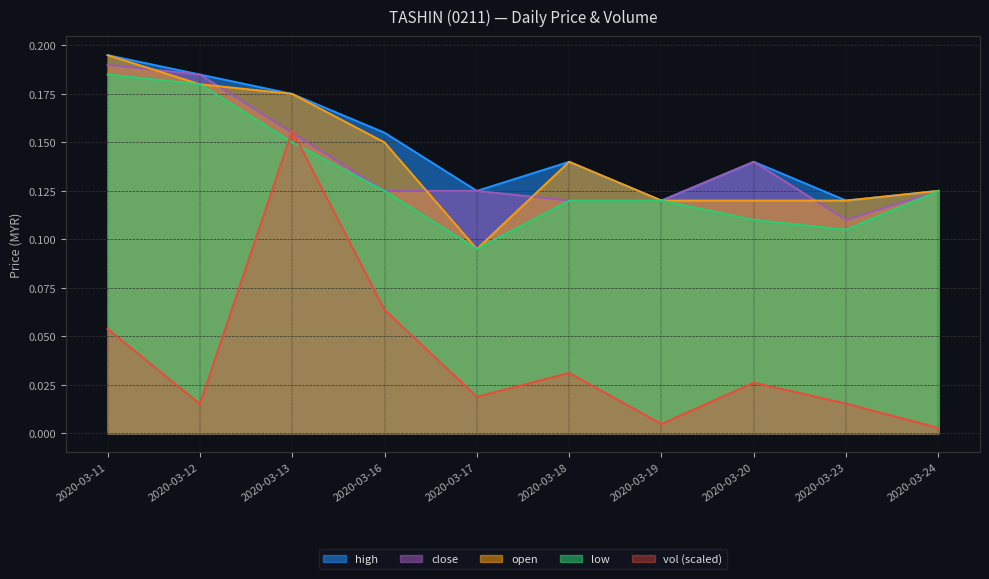

List the series in order of their peak value, lowest first.

vol, low, close, open, high